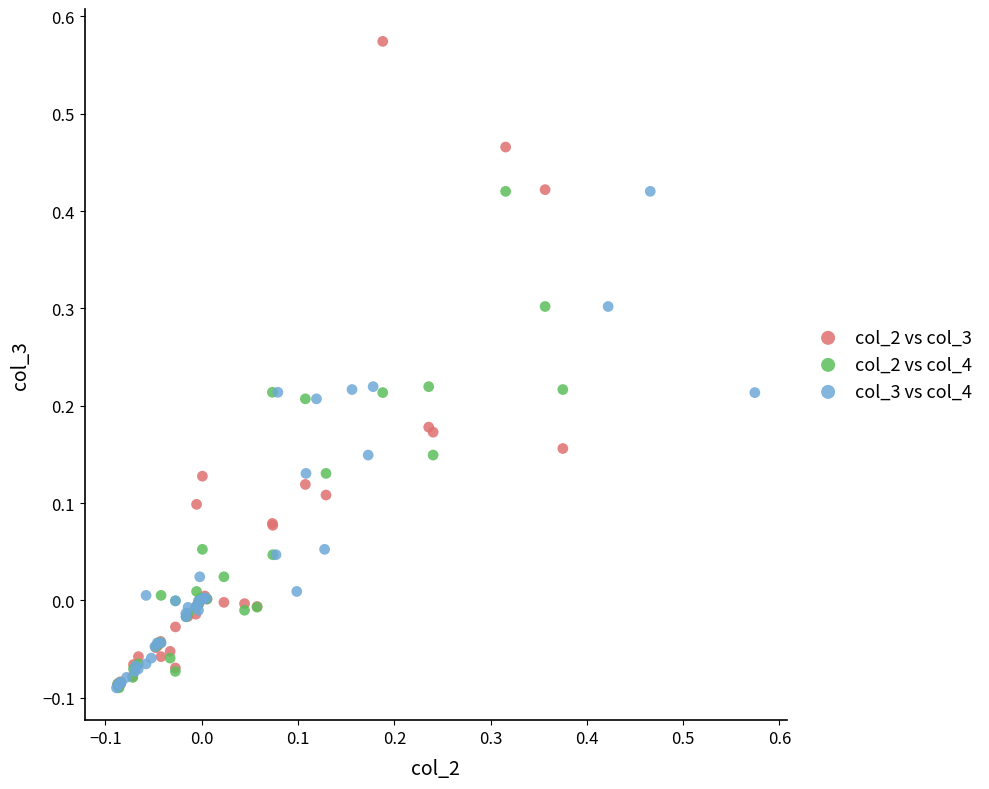

Which series contains the highest Y value?

col_2 vs col_3